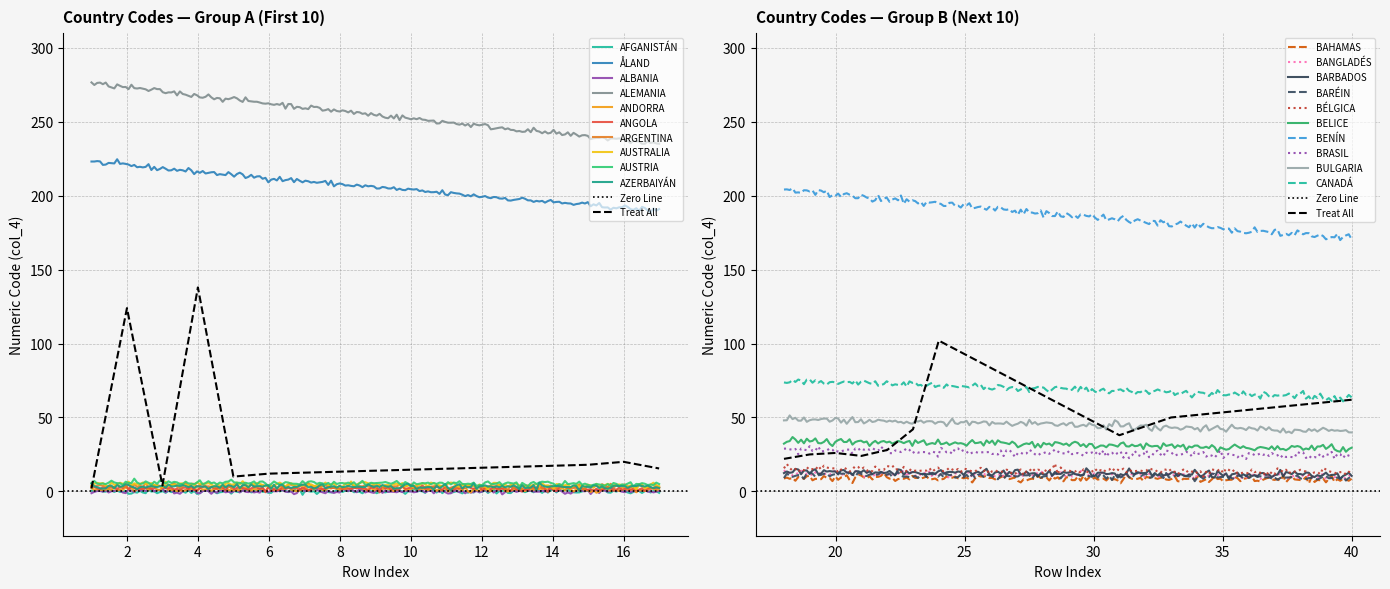

How many categories are shown in the chart?

20